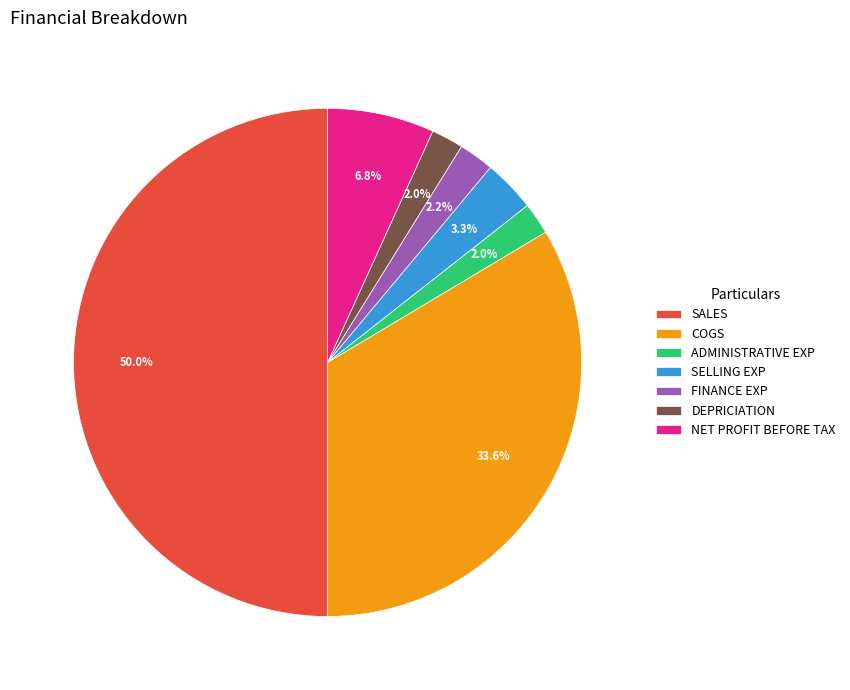

Is FINANCE EXP the majority of the pie?

No